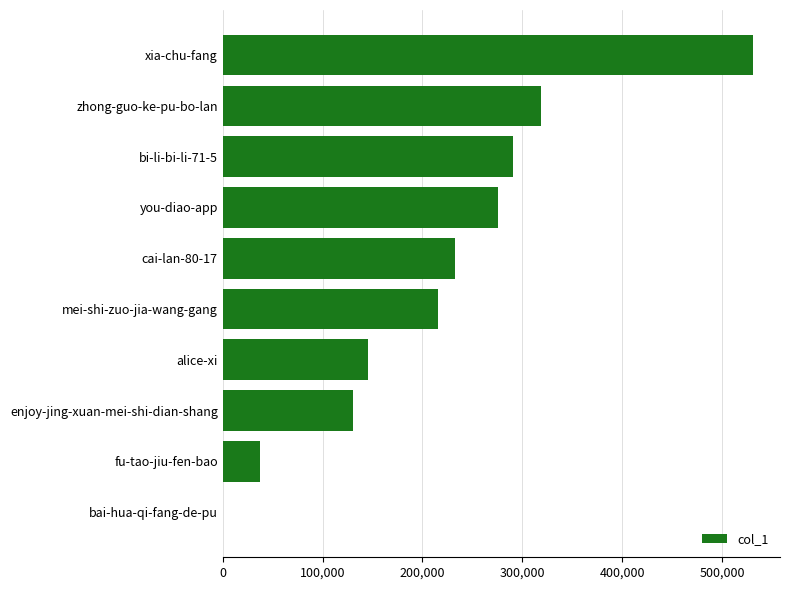

Which has a higher value, zhong-guo-ke-pu-bo-lan or alice-xi?

zhong-guo-ke-pu-bo-lan